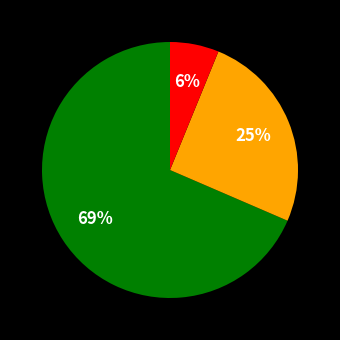

Does any single category account for the majority?

Yes